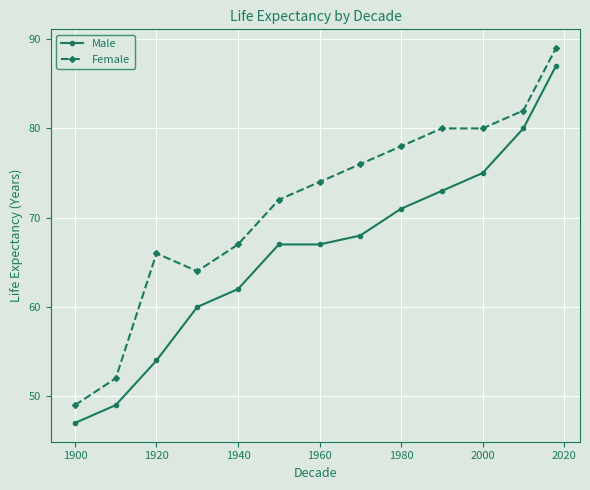

Which series has the largest total across all categories?

Female